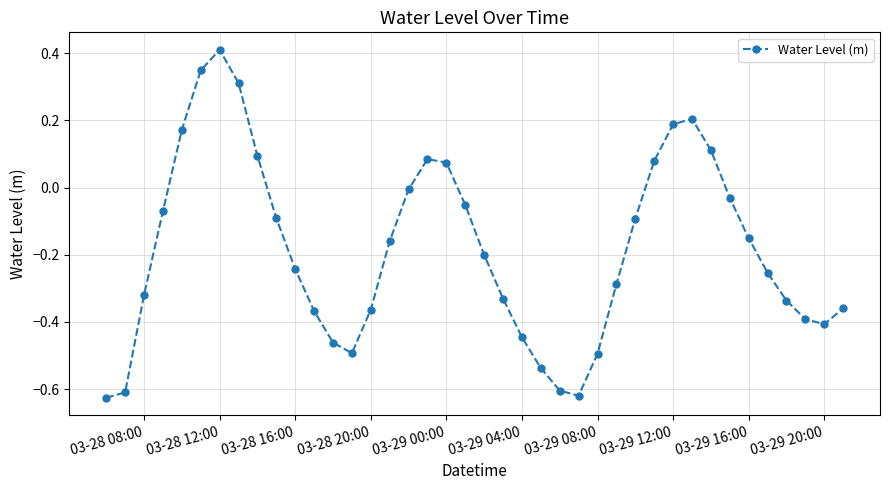

What is the difference between the maximum and minimum values?

1.0